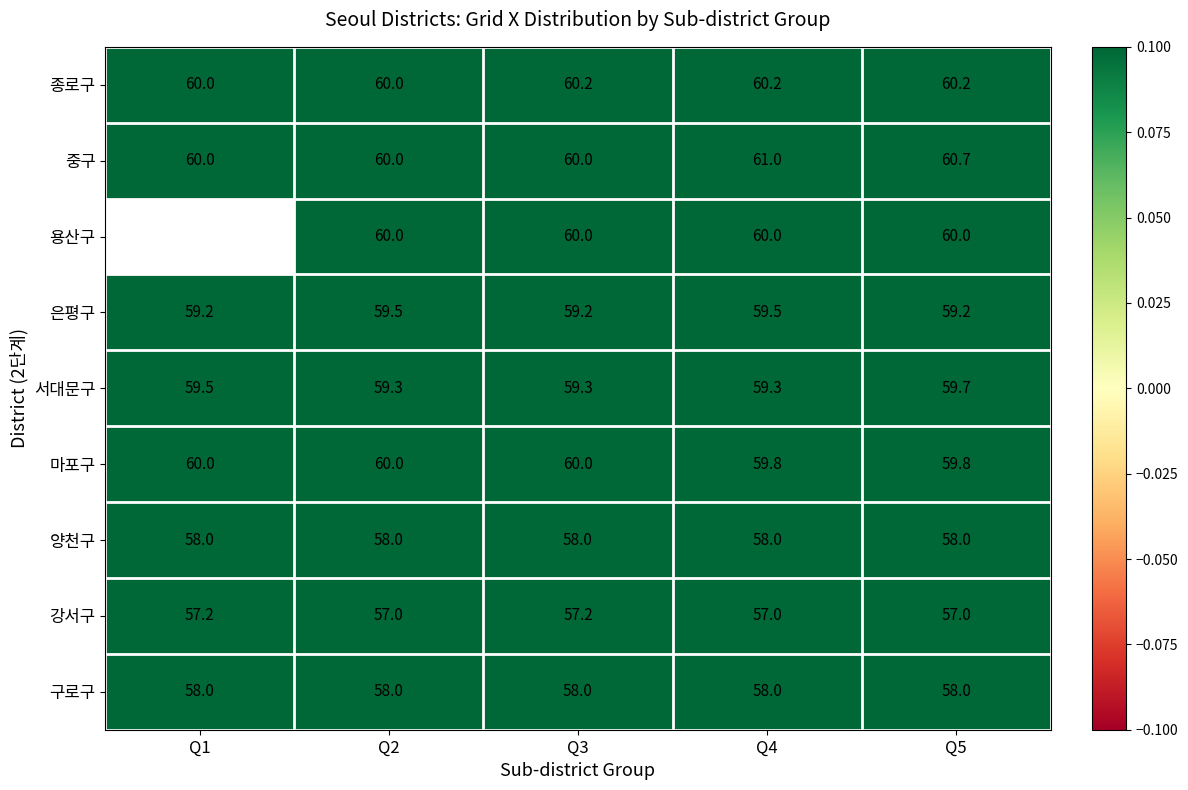

Count the number of data series in this chart.

9